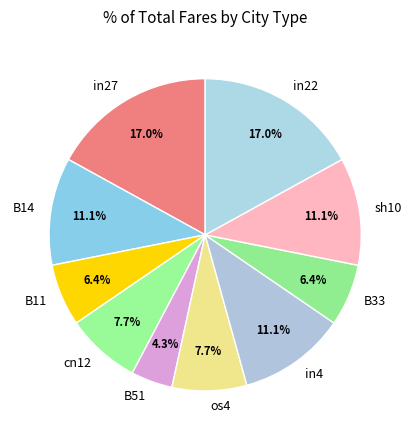

How many slices are in this pie chart?

10